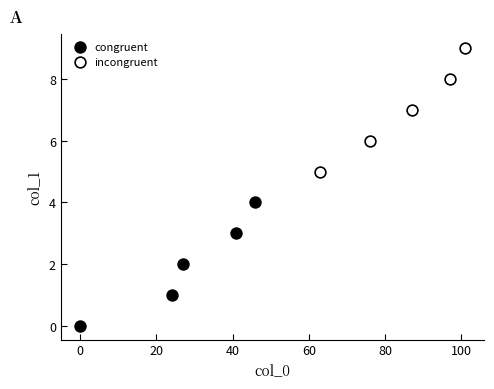

Which series contains the highest Y value?

incongruent